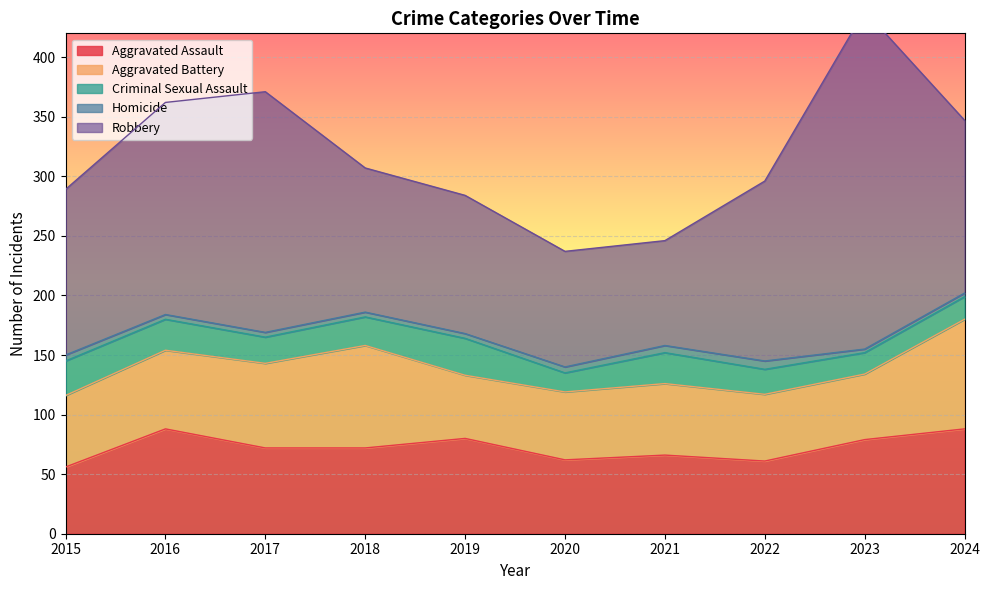

How many interior local peaks does the Criminal Sexual Assault series have?

2